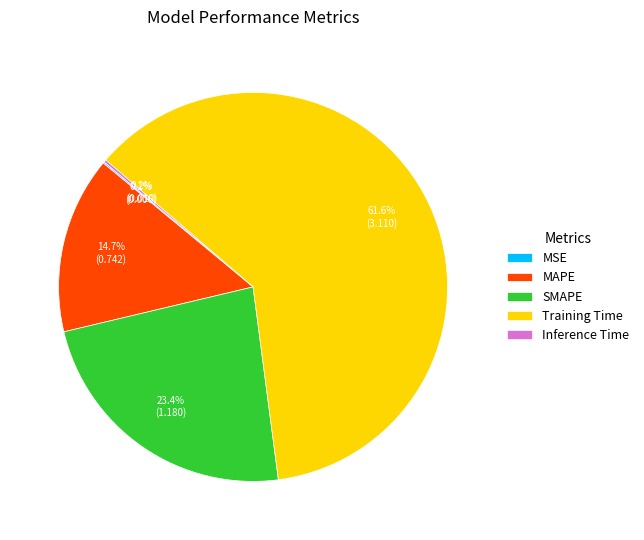

Approximately how many times larger is the value at MAPE compared to SMAPE?

0.6